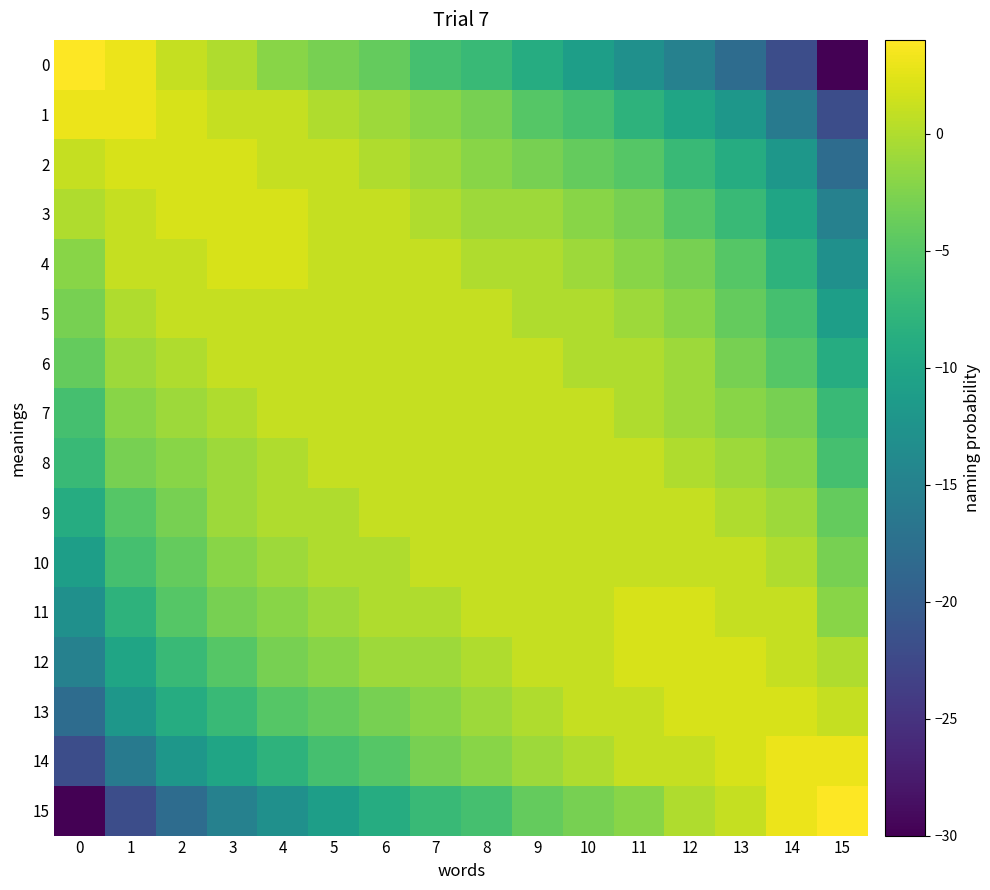

List the series in order of their peak value, highest first.

0, 15, 1, 14, 2, 3, 4, 11, 12, 13, 5, 6, 7, 8, 9, 10